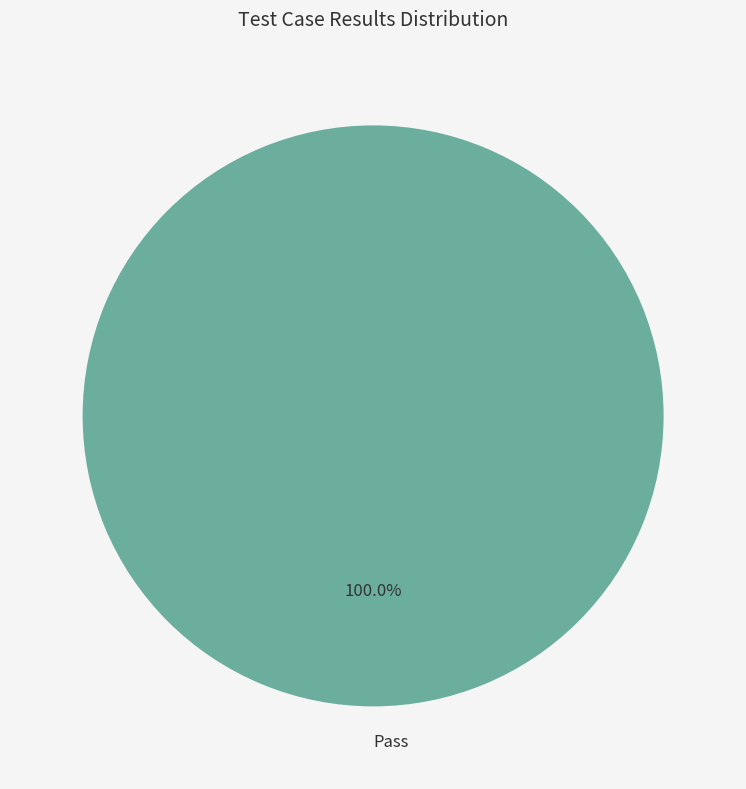

Rank the categories by value from lowest to highest.

Pass